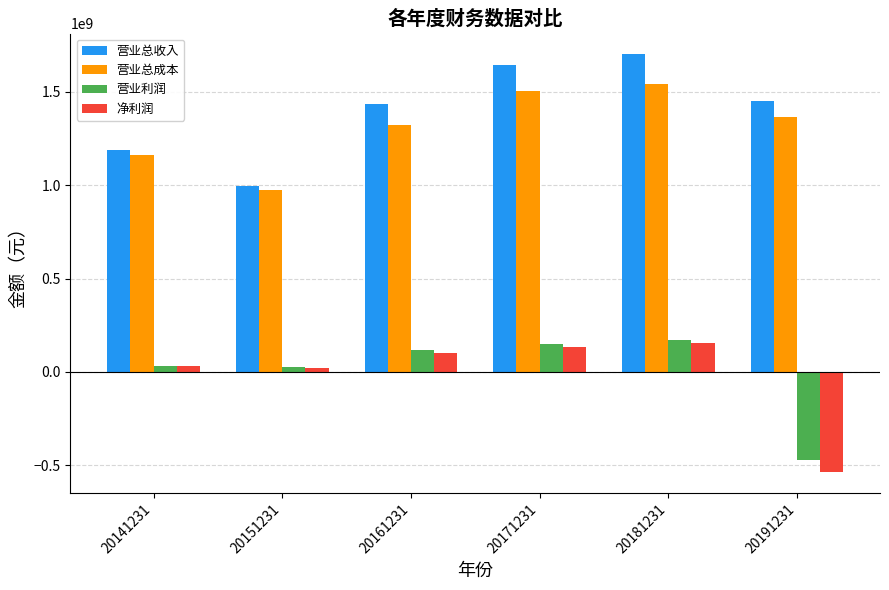

What is the sum of all 净利润 values?

-97806553.2